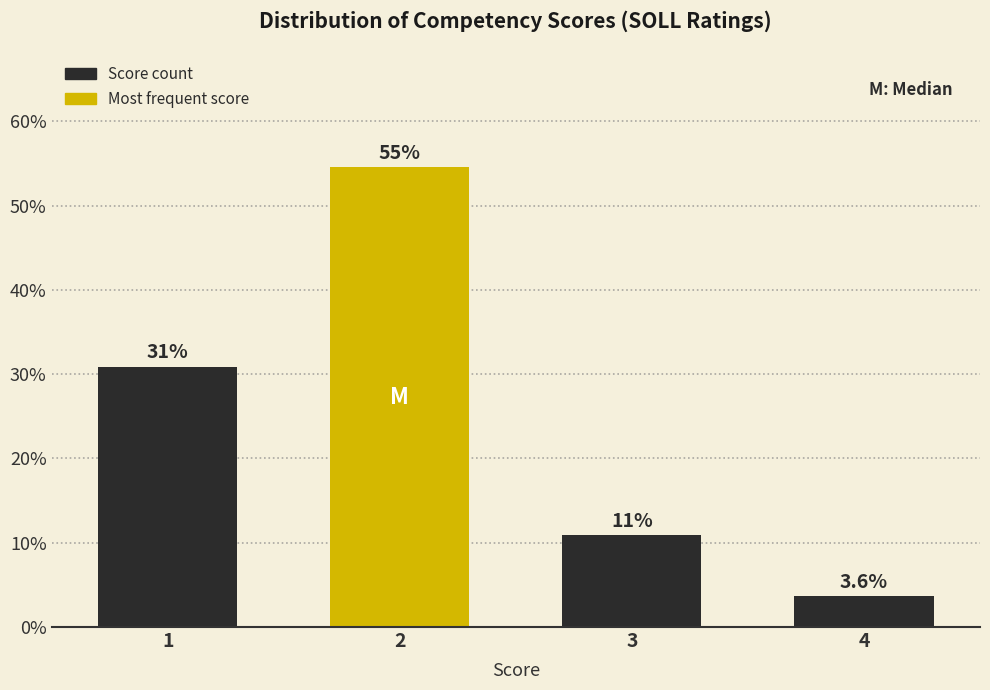

Reading left to right, list all the values displayed in this chart.

1=30.9	2=54.5	3=10.9	4=3.6